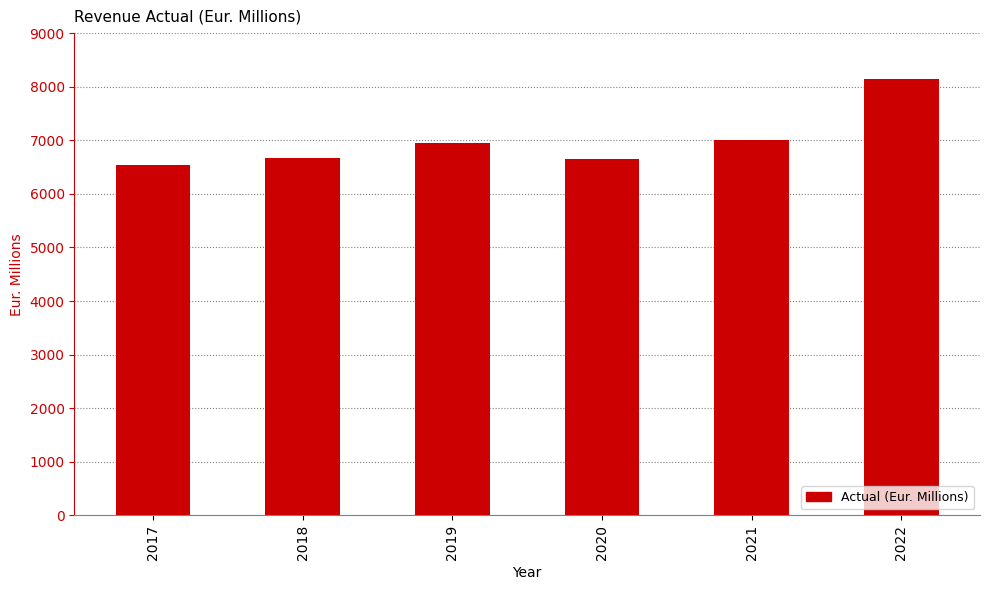

The value at 2021 is 7001. True or false?

True